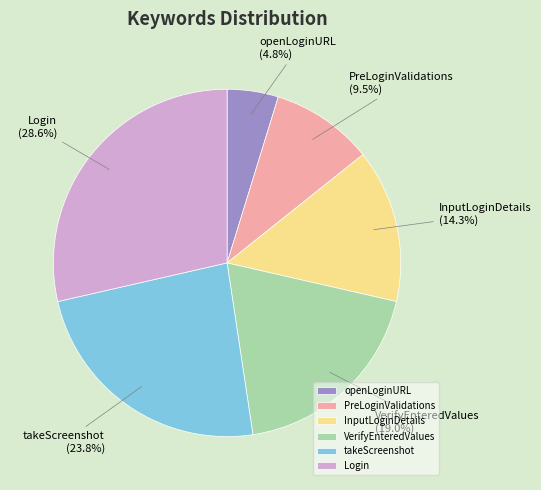

Which slice is the smallest?

openLoginURL